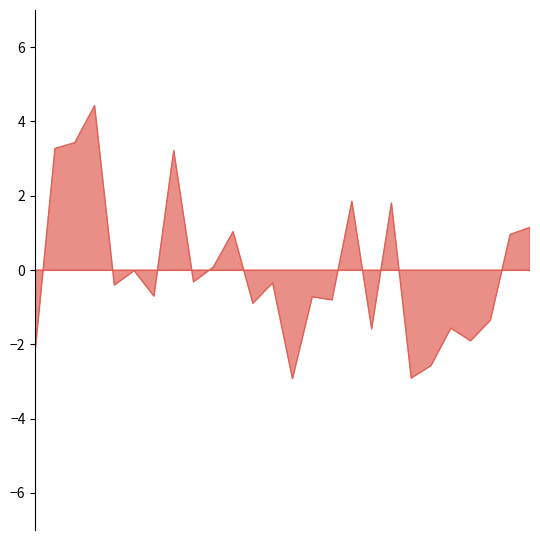

What is the smallest value displayed?

-2.9